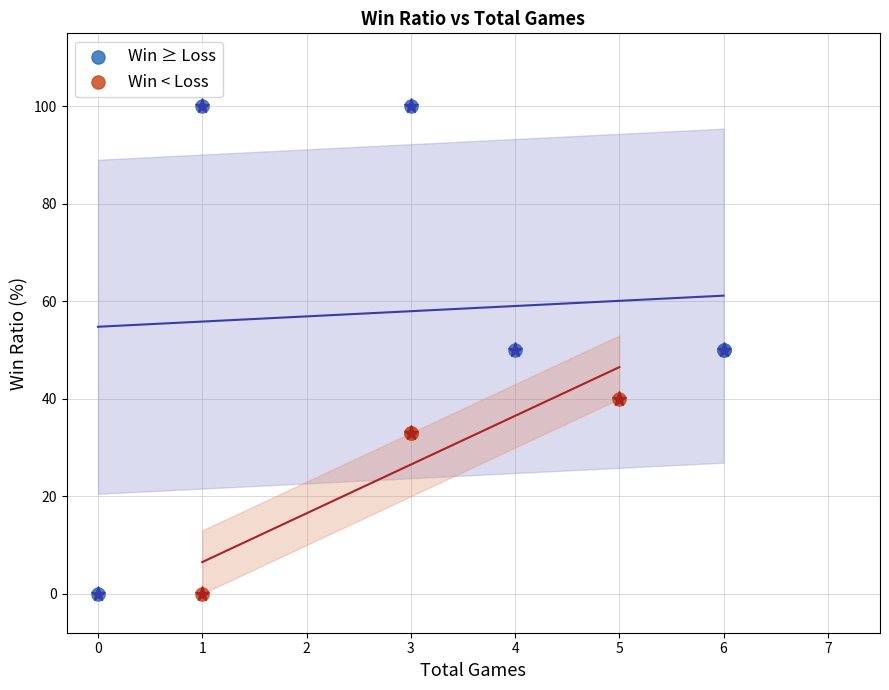

Which series contains the highest Y value?

Win ≥ Loss